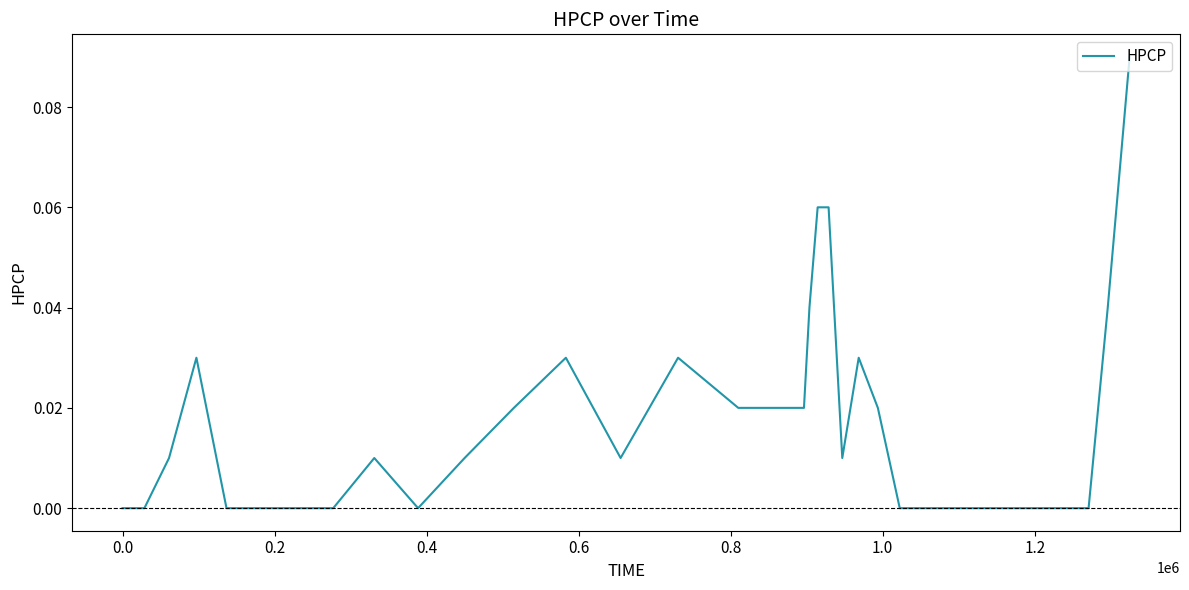

How many points are lower than both their immediate neighbors (excluding endpoints)?

3